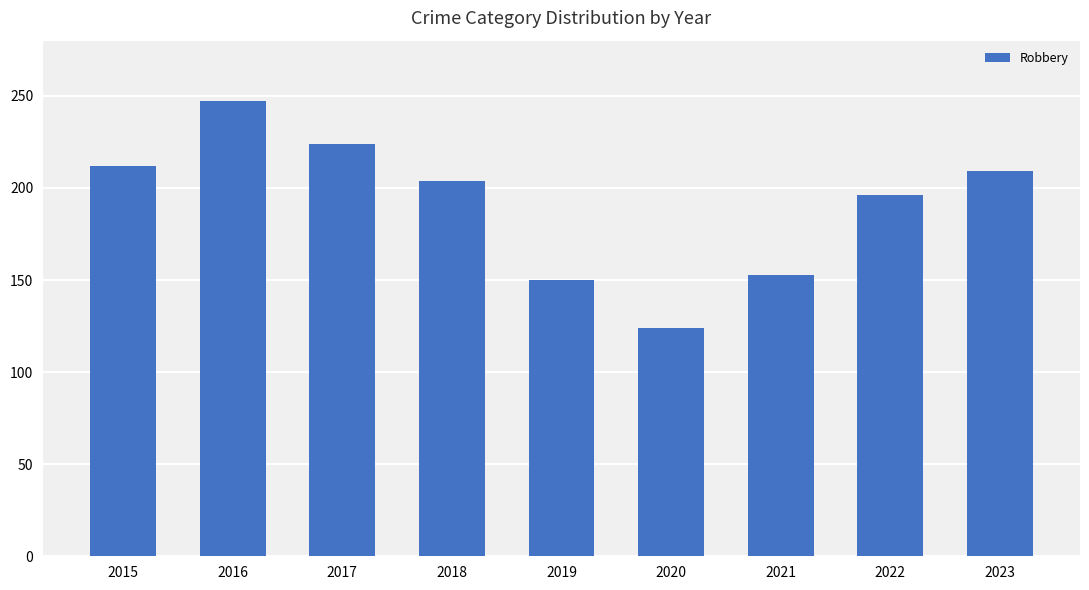

Which category has the highest value across all series?

2016